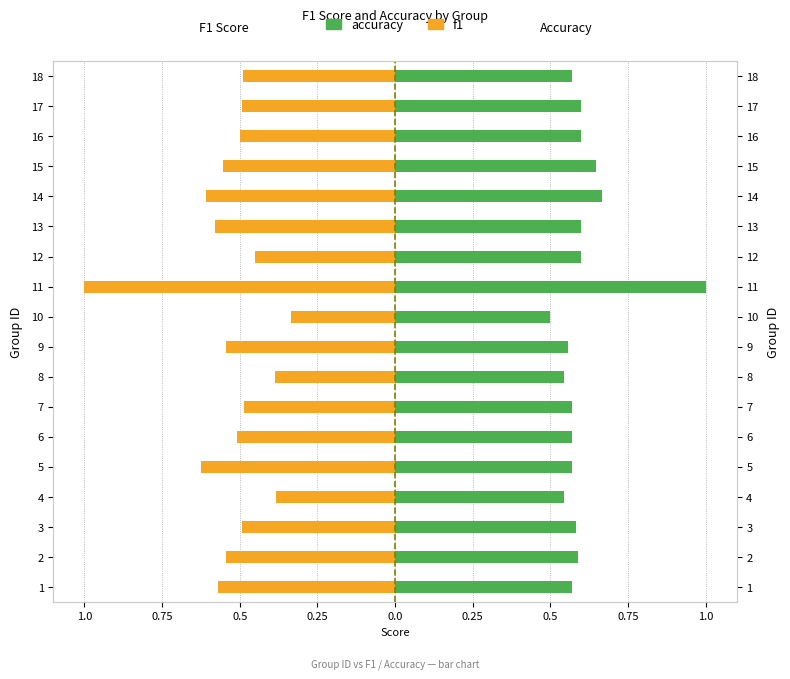

How many bars are there in total?

36